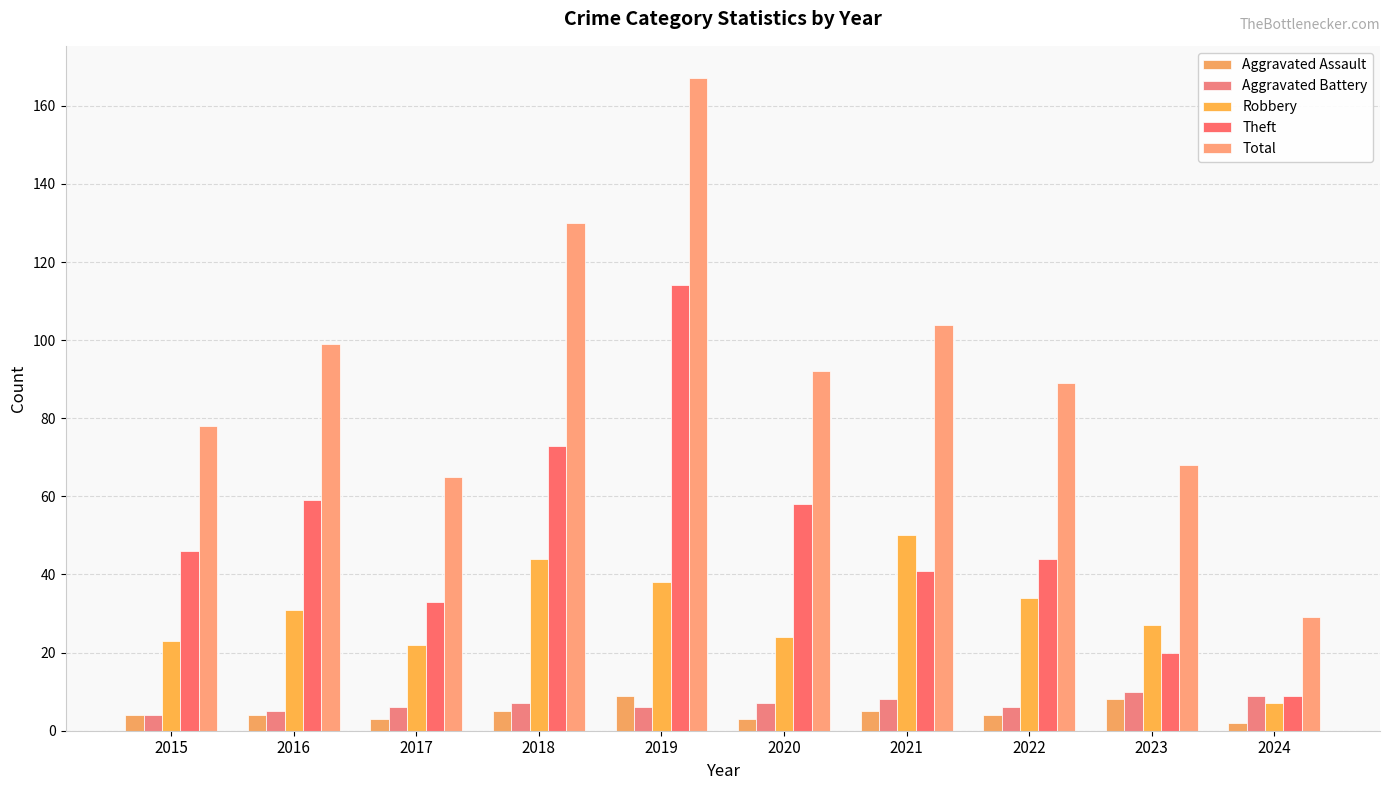

Count the number of categories in the chart.

10